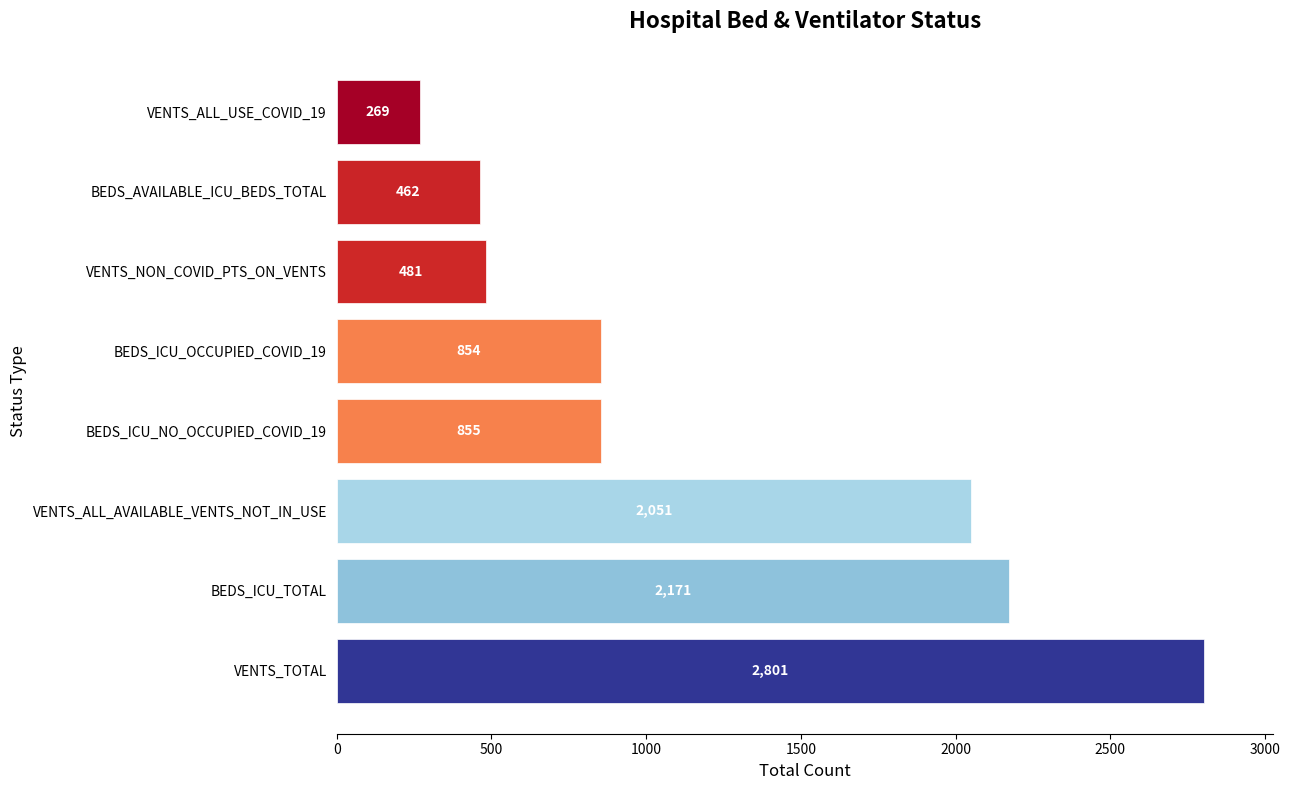

Rank the categories by value from highest to lowest.

VENTS_TOTAL, BEDS_ICU_TOTAL, VENTS_ALL_AVAILABLE_VENTS_NOT_IN_USE, BEDS_ICU_NO_OCCUPIED_COVID_19, BEDS_ICU_OCCUPIED_COVID_19, VENTS_NON_COVID_PTS_ON_VENTS, BEDS_AVAILABLE_ICU_BEDS_TOTAL, VENTS_ALL_USE_COVID_19